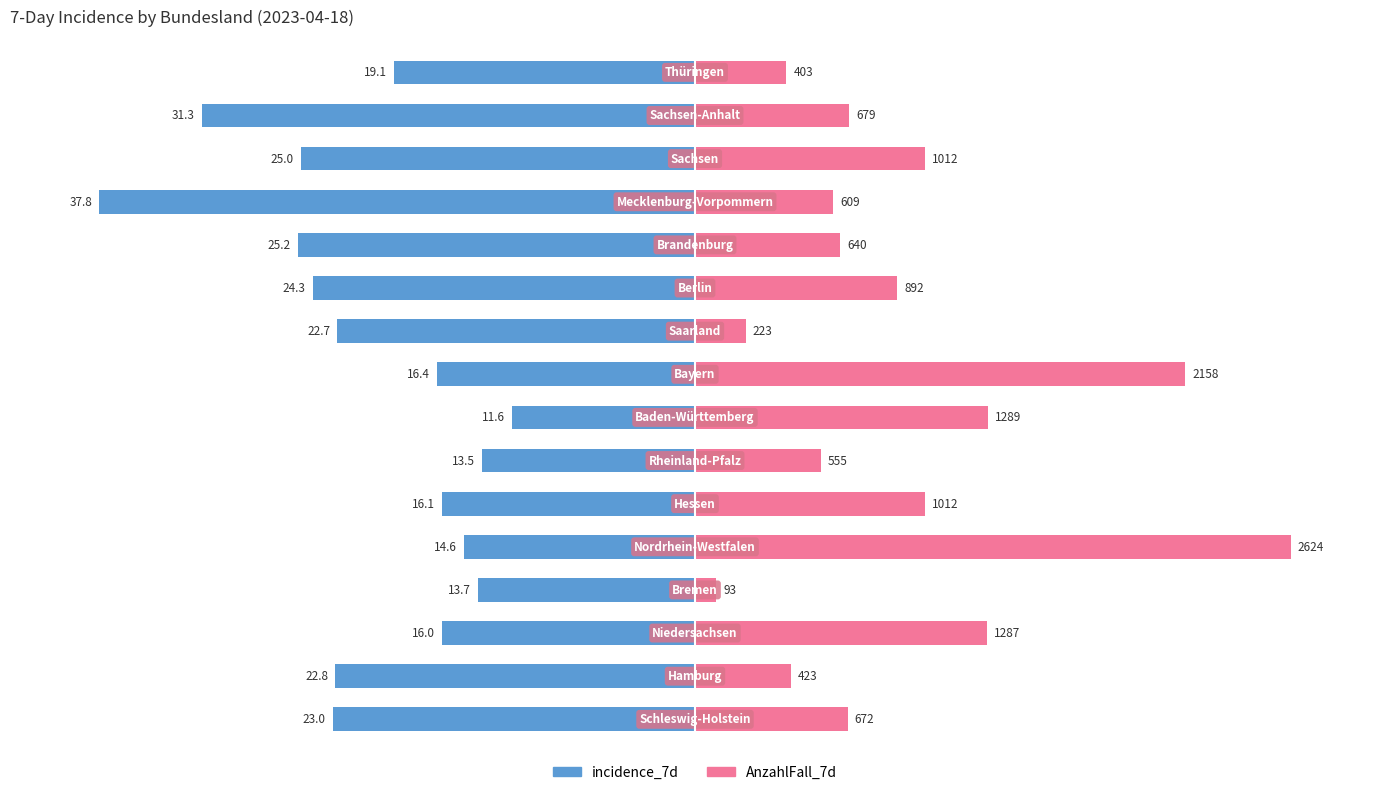

Does the chart contain any negative values?

Yes